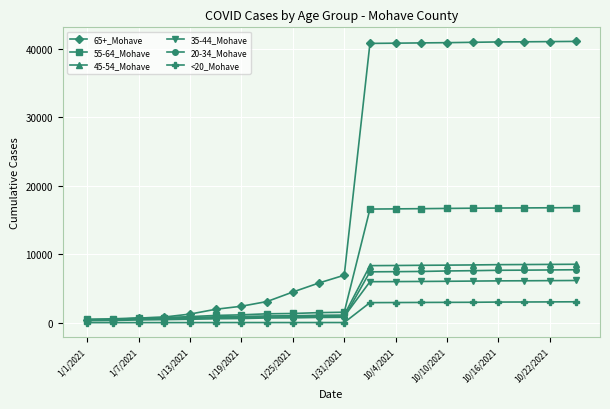

What is the maximum value shown in the chart?

41080